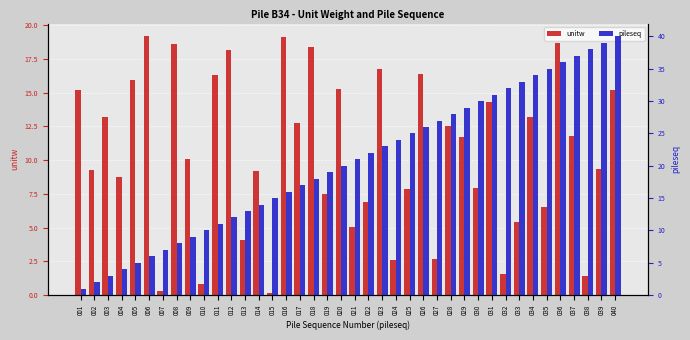

Which has a higher value, 028 or 034?

034